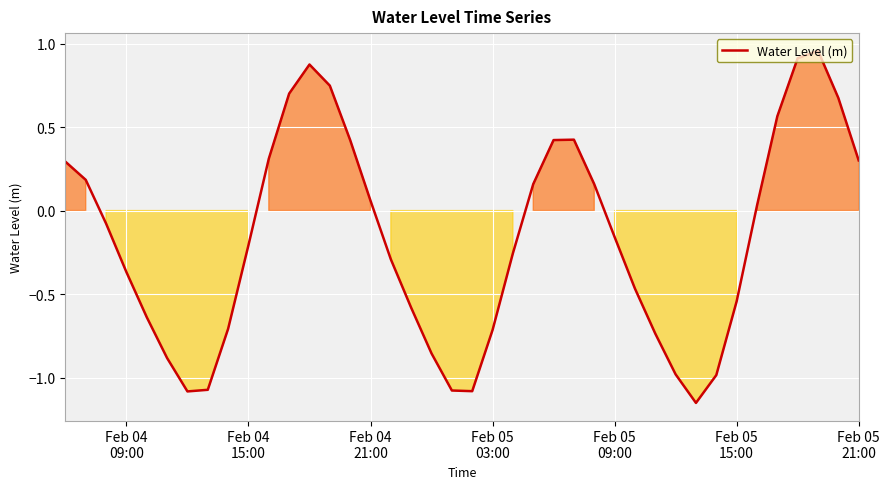

What is the difference between the maximum and minimum values?

2.1